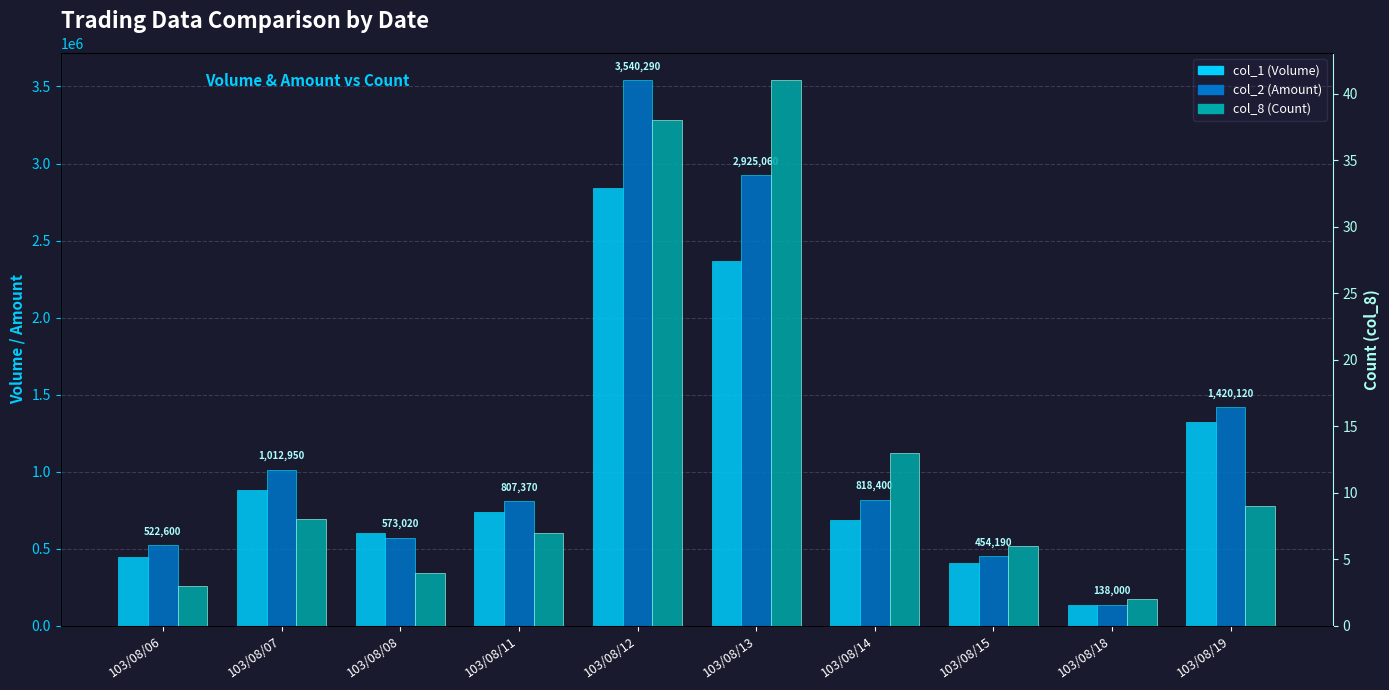

The col_8 (Count) series shows 38 at 103/08/12. True or false?

True